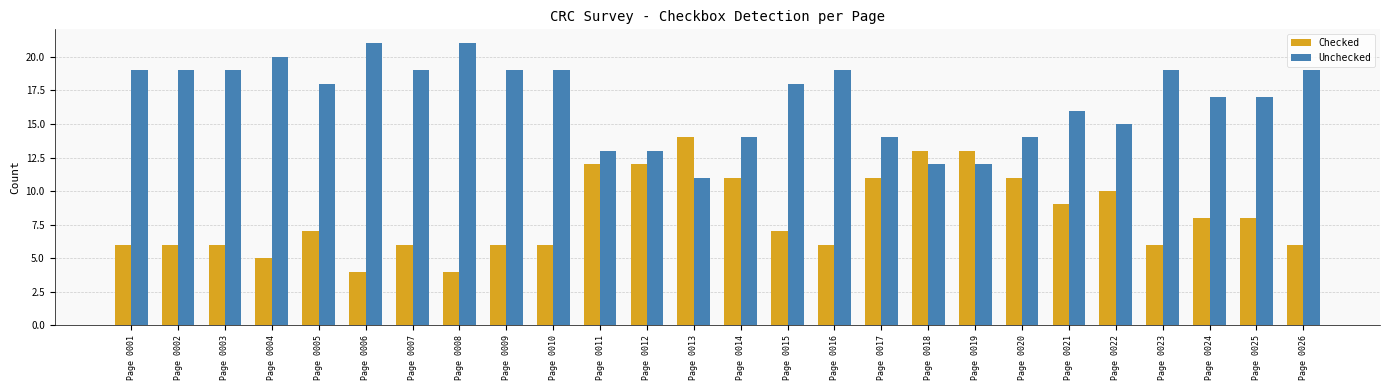

What are all the series names shown in the legend?

Checked, Unchecked